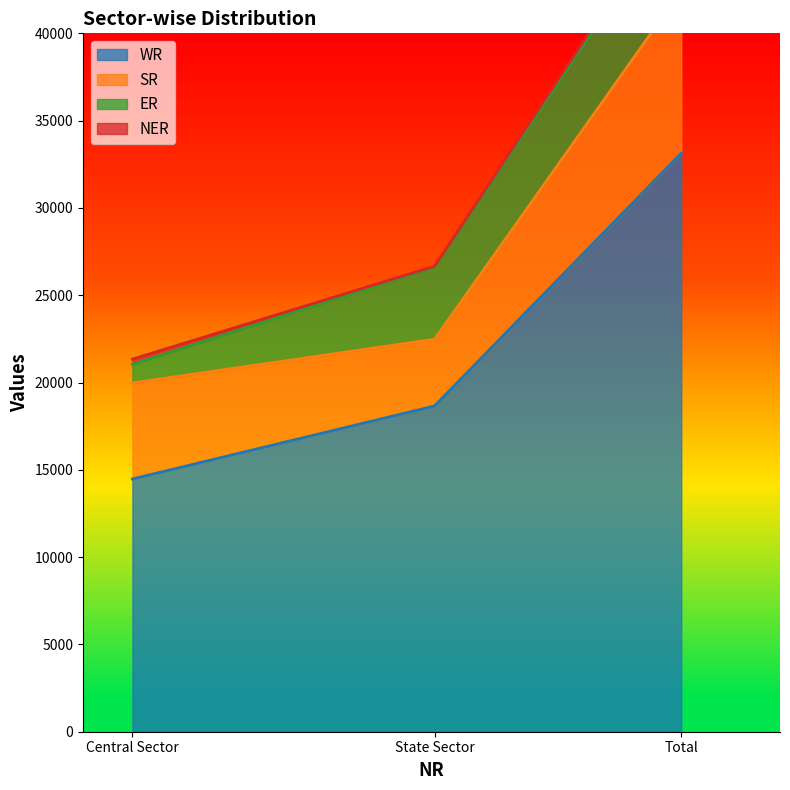

What is the label of the 2nd point from the right?

State Sector